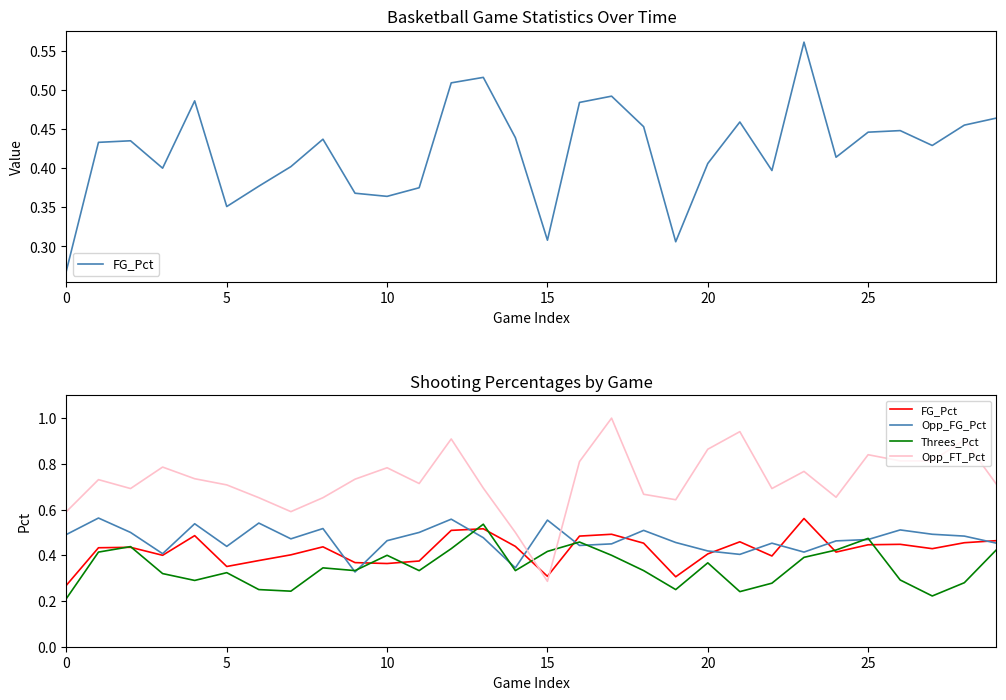

What is the sum of the FG_Pct values at 7 and 0?

0.7